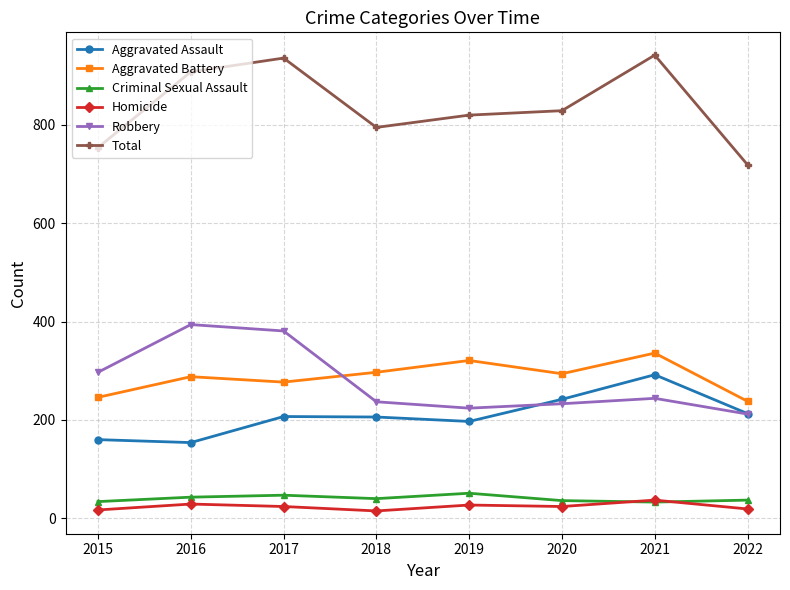

What is the difference between the Aggravated Battery values at 2021 and 2016?

48